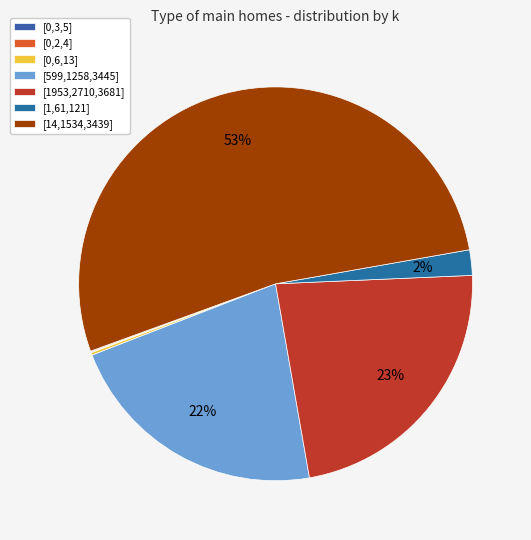

What is the change in value from [599,1258,3445] to [1953,2710,3681]?

+31